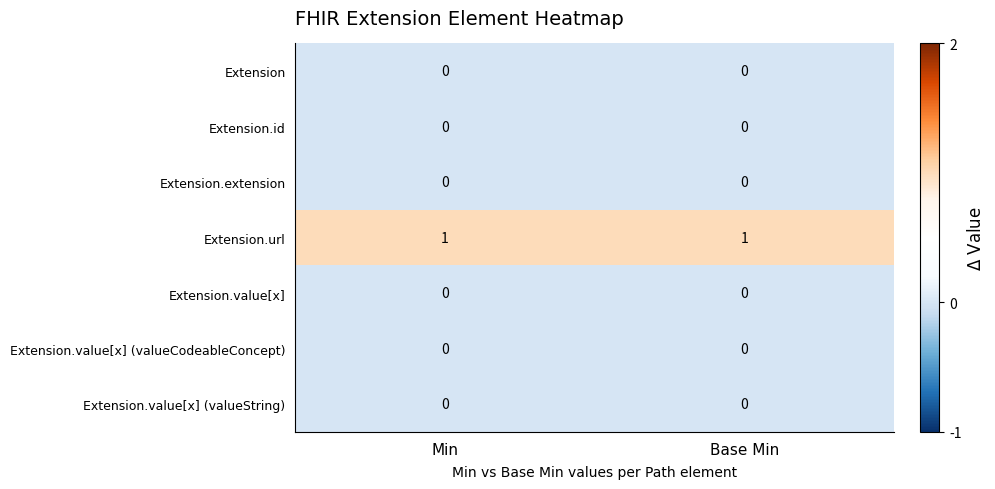

Reading right to left, list all the values displayed in this chart.

Extension: 0	0
Extension.id: 0	0
Extension.extension: 0	0
Extension.url: 1	1
Extension.value[x]: 0	0
Extension.value[x] (valueCodeableConcept): 0	0
Extension.value[x] (valueString): 0	0